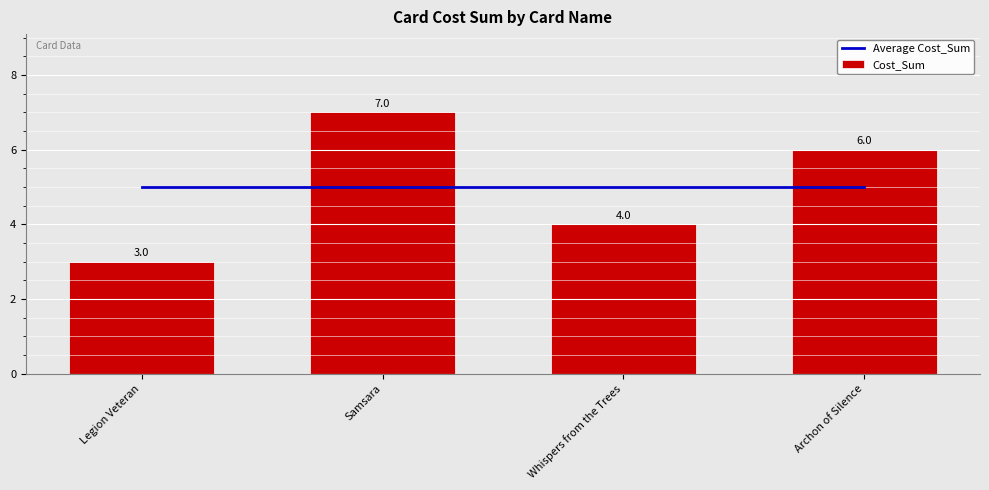

What is the total value across all series at Legion Veteran?

8